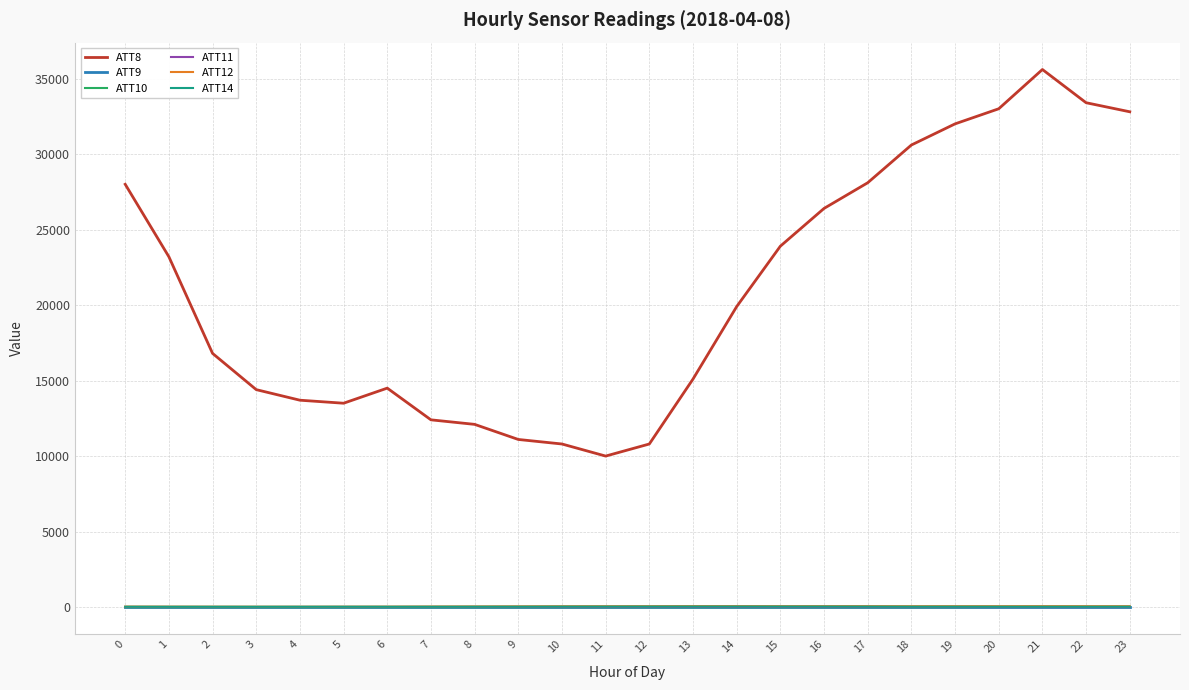

Which series has the widest spread of values?

ATT8